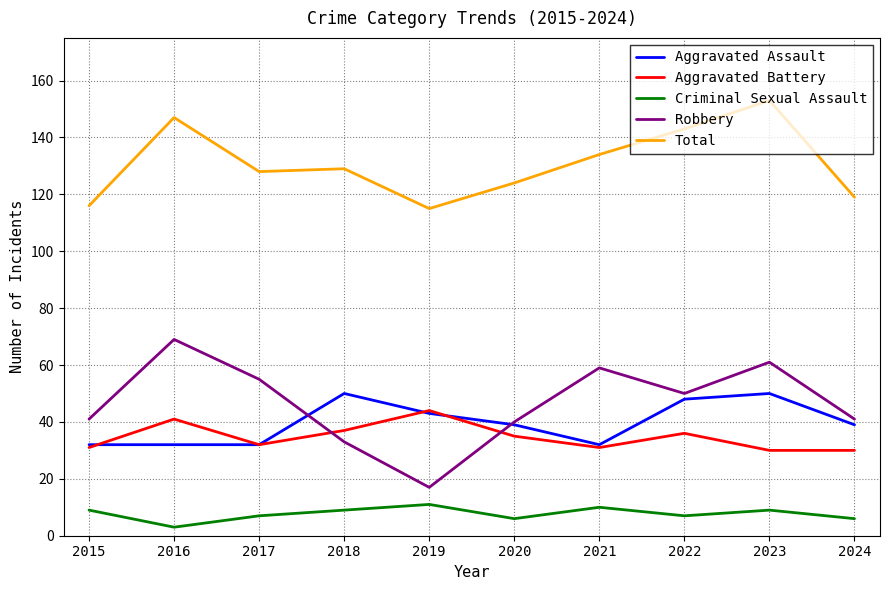

Which label corresponds to the largest value in the chart?

2023